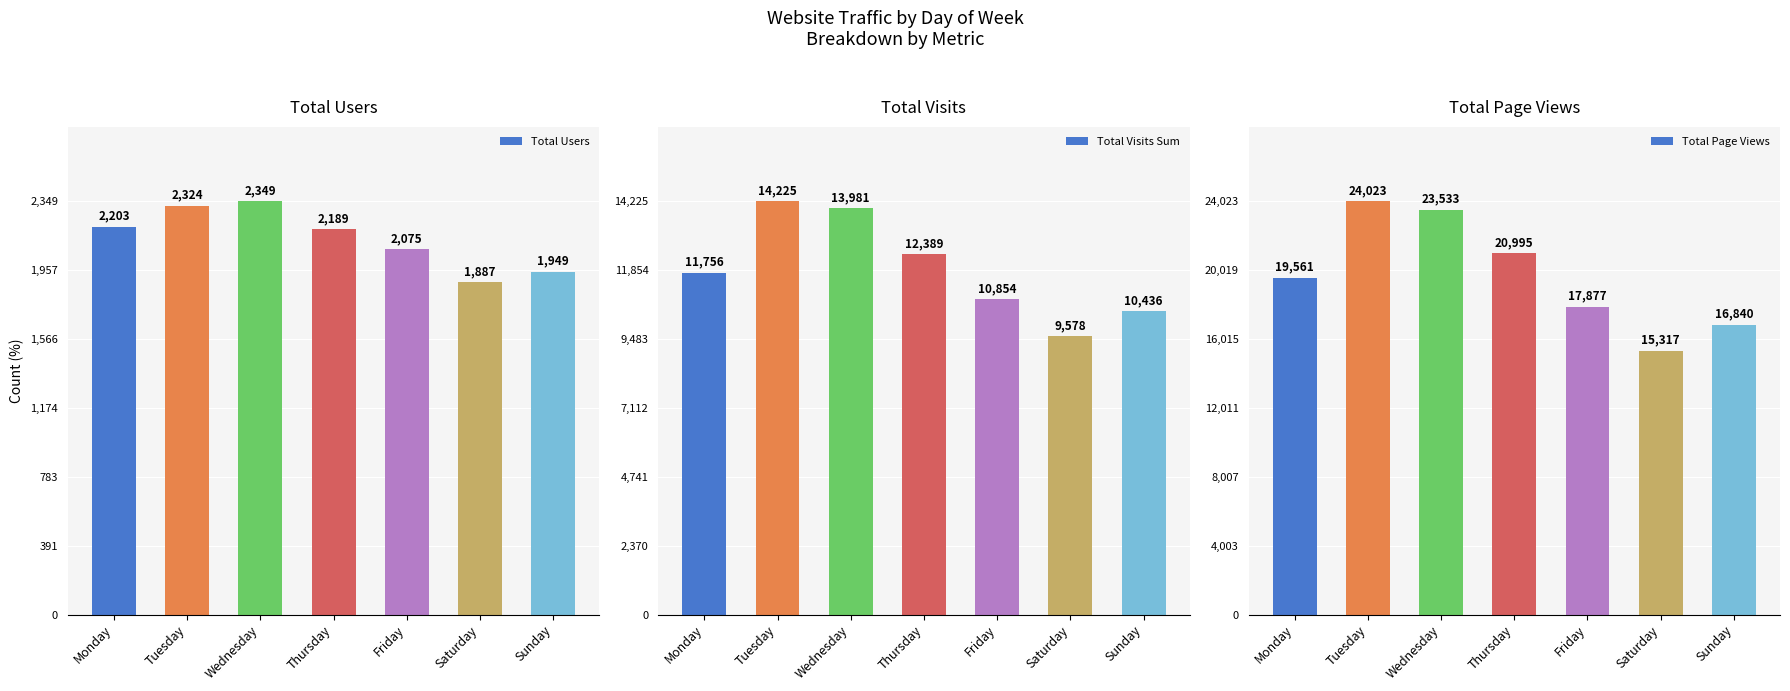

Rank the series at Wednesday from lowest to highest value.

total_users, total_visits_sum, total_page_views